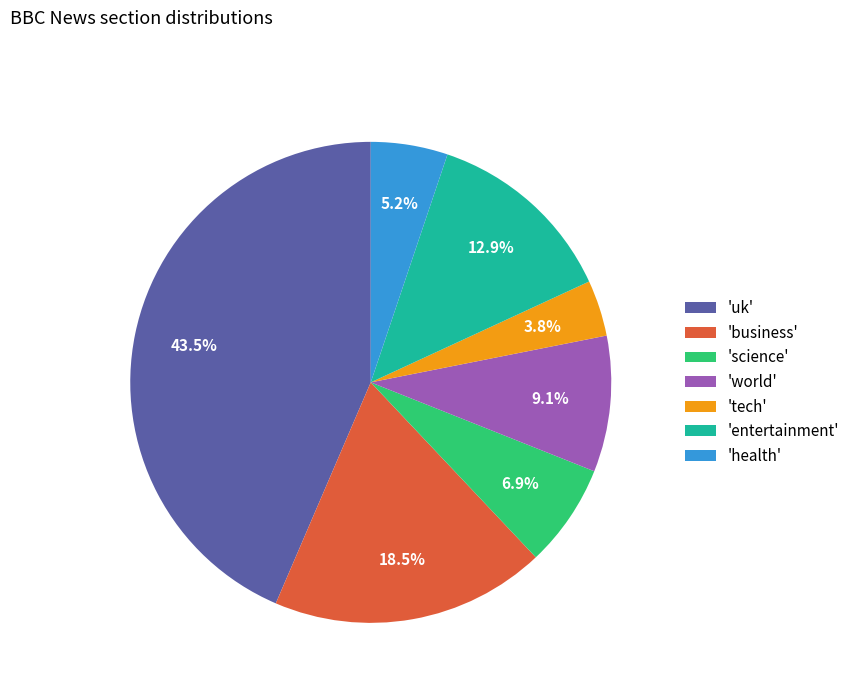

Which category has the smallest portion of the pie?

'tech'